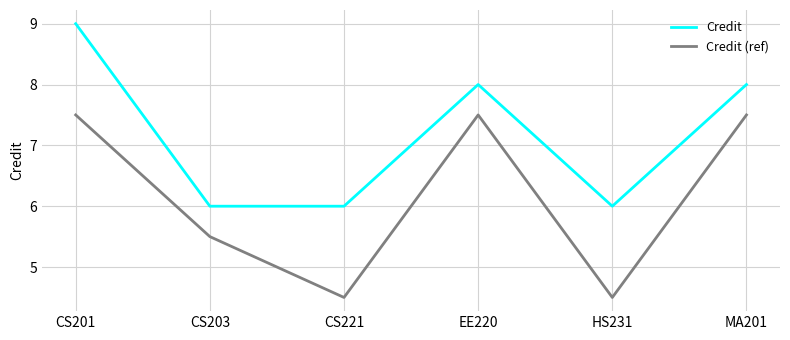

Rank the series by their average value, from highest to lowest.

Credit, Credit (ref)